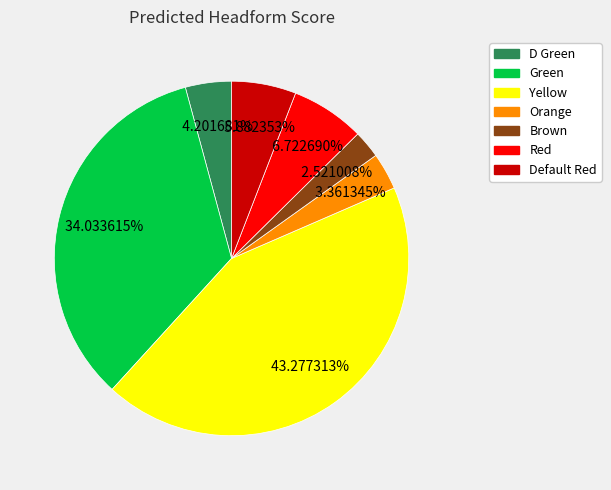

Rank the categories by value from lowest to highest.

Brown, Orange, D Green, Default Red, Red, Green, Yellow